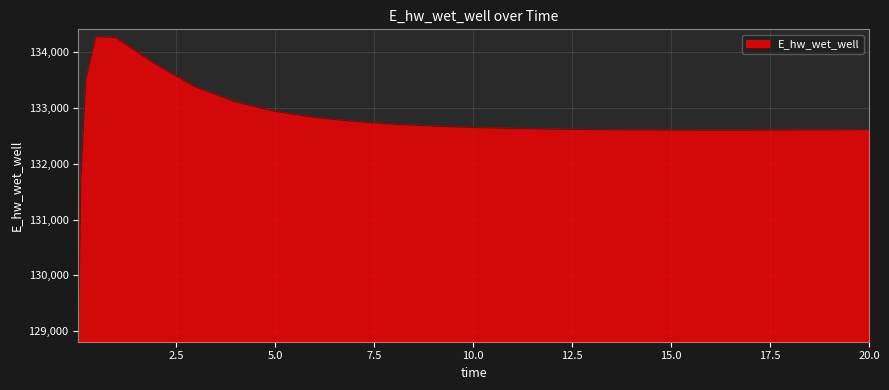

What is the difference between the maximum and minimum values?

5338.2